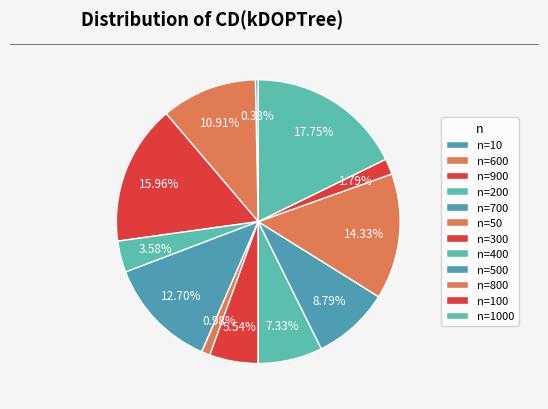

How many segments does this pie chart have?

12